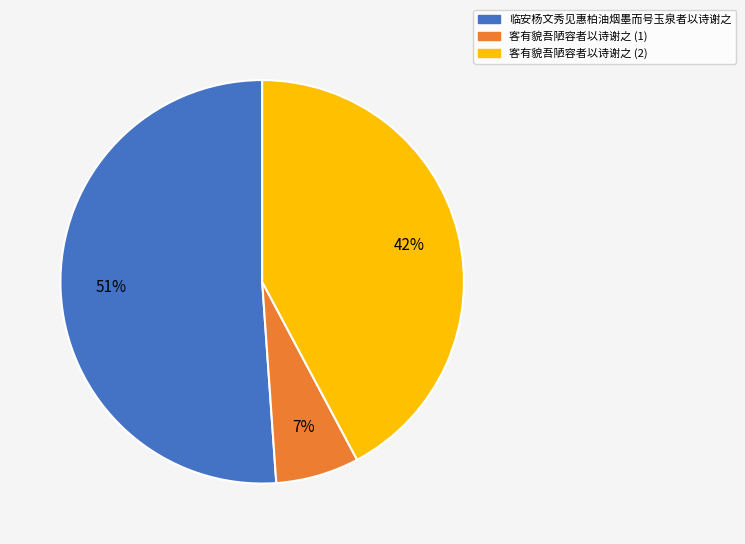

To the nearest percent, what portion does 客有貌吾陋容者以诗谢之 (2) represent?

42%